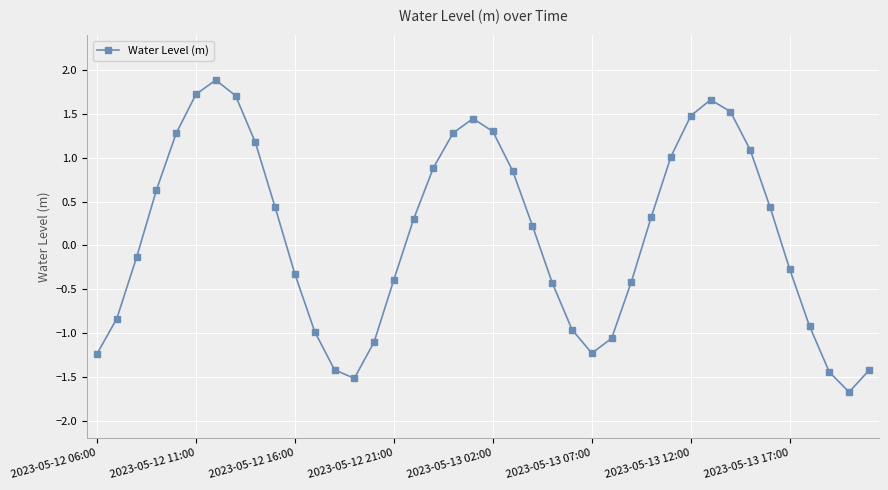

What is the value of the 36th point from the left?

-0.3